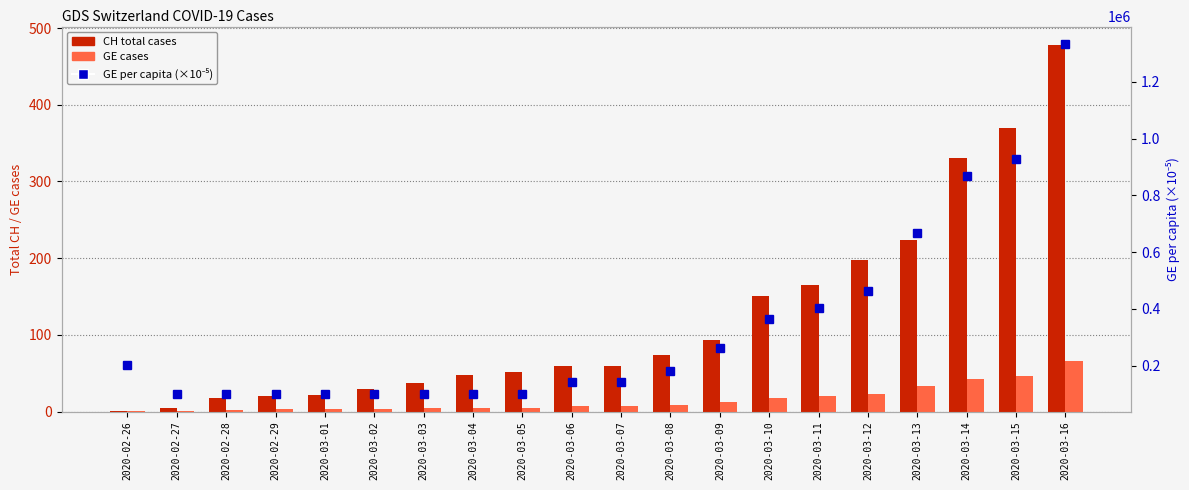

Is the value of CH total cases at 2020-03-07 greater than the value of GE per capita (×10⁻⁵) at 2020-03-13?

No